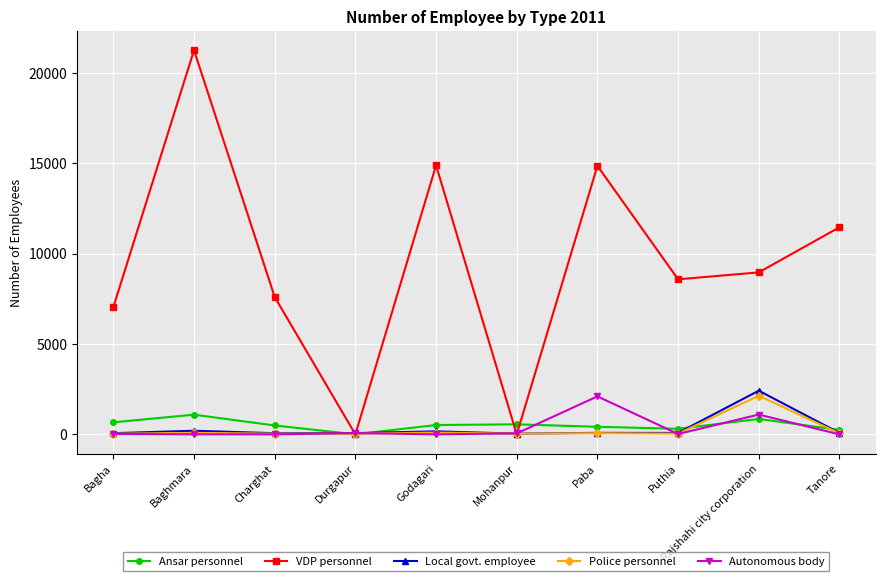

How many lines are shown in the chart?

5